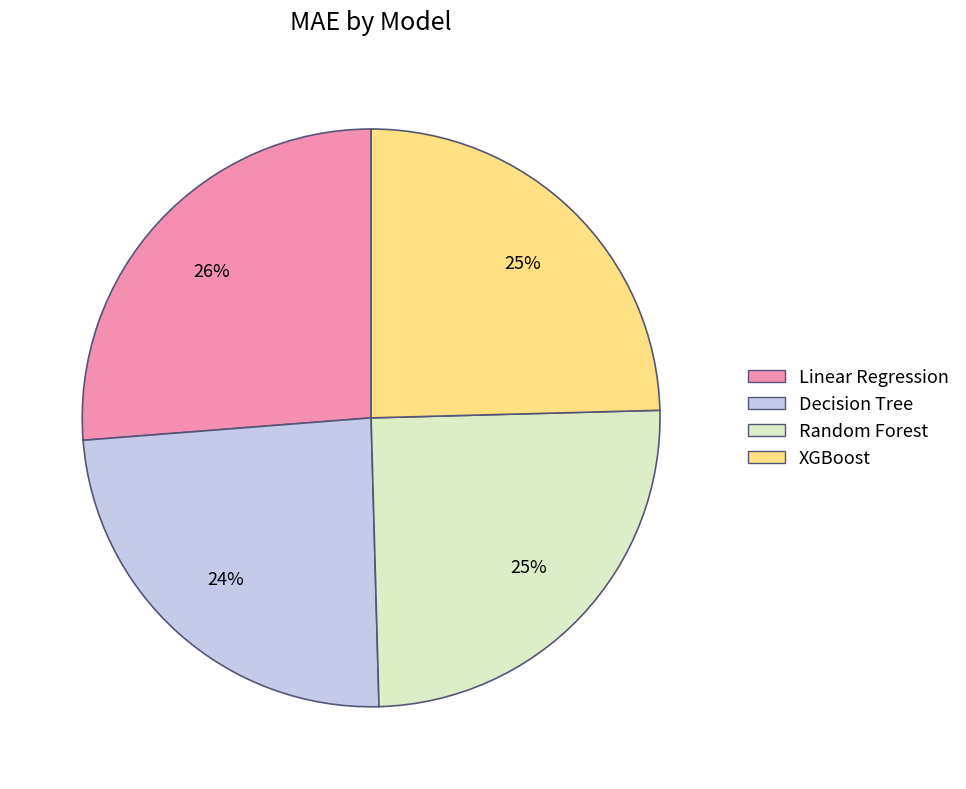

Which has a higher value, Linear Regression or Random Forest?

Linear Regression